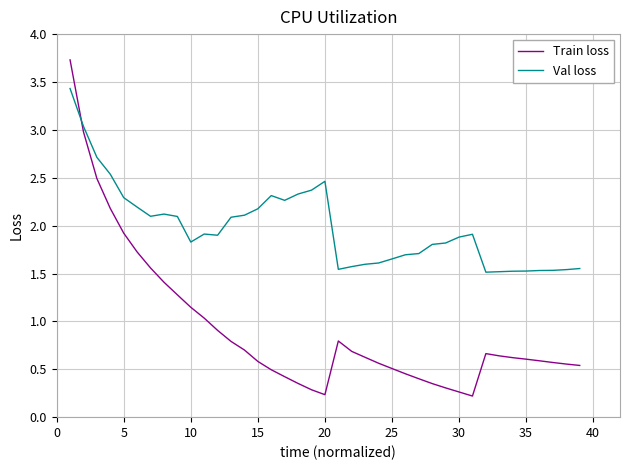

Rank the series by their average value, from lowest to highest.

Train loss, Val loss